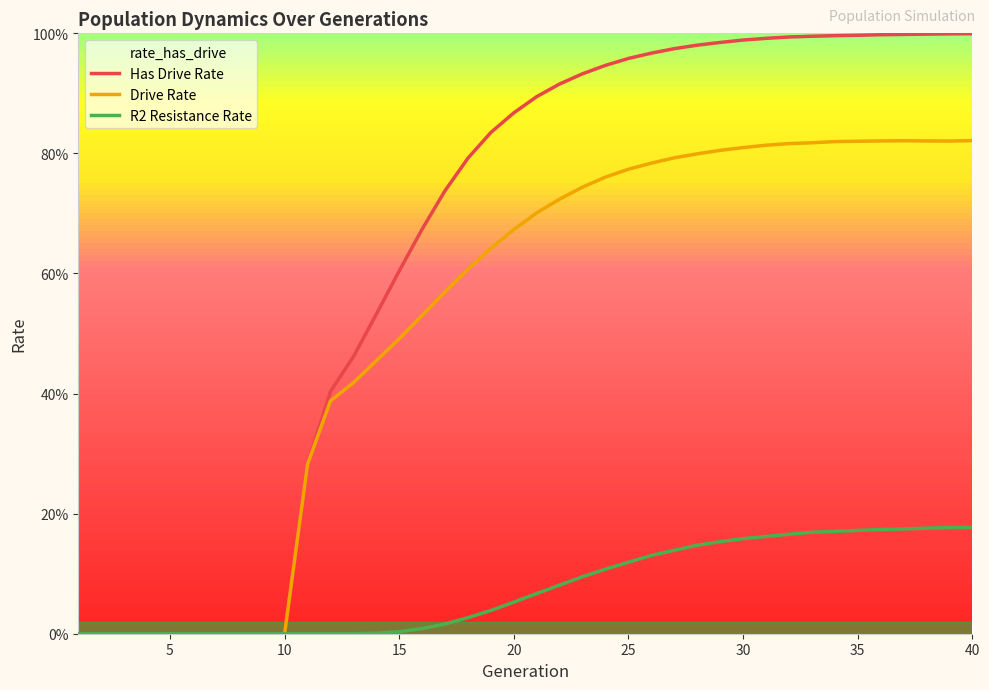

List the series in order of their peak value, lowest first.

R2 Resistance Rate, Drive Rate, Has Drive Rate